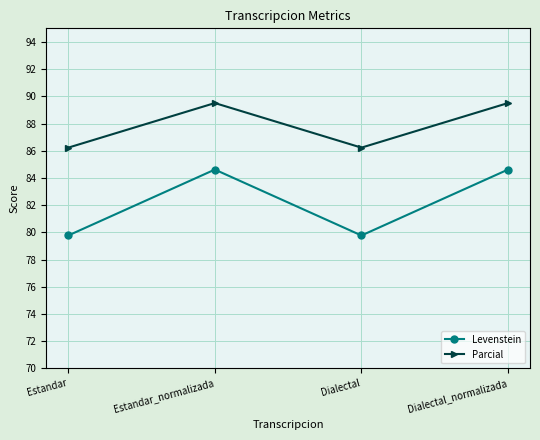

What is the difference between the maximum and minimum values in the Parcial series?

3.3